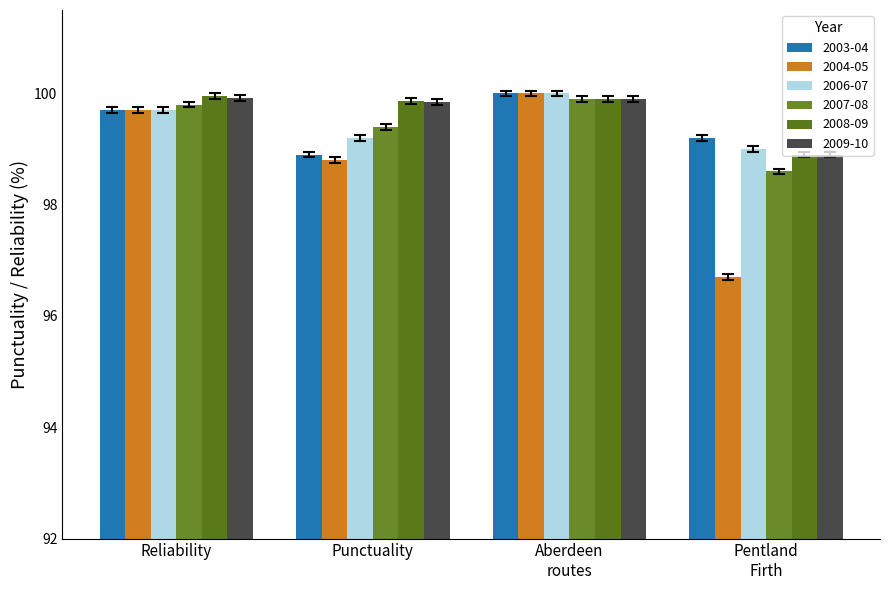

What is the label of the 4th bar from the left?

Pentland
Firth